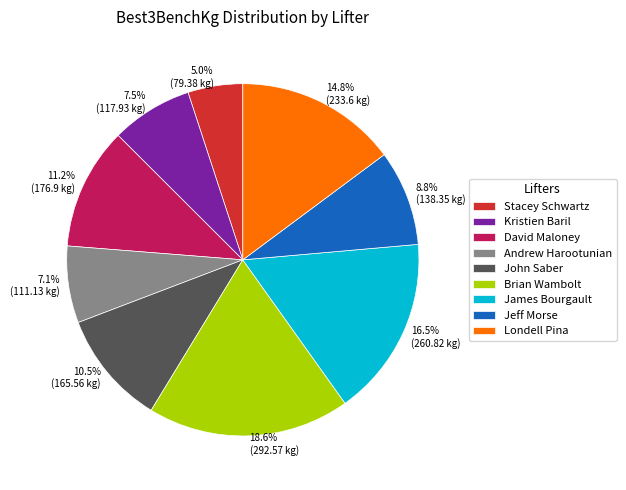

Count the number of slices in the pie.

9